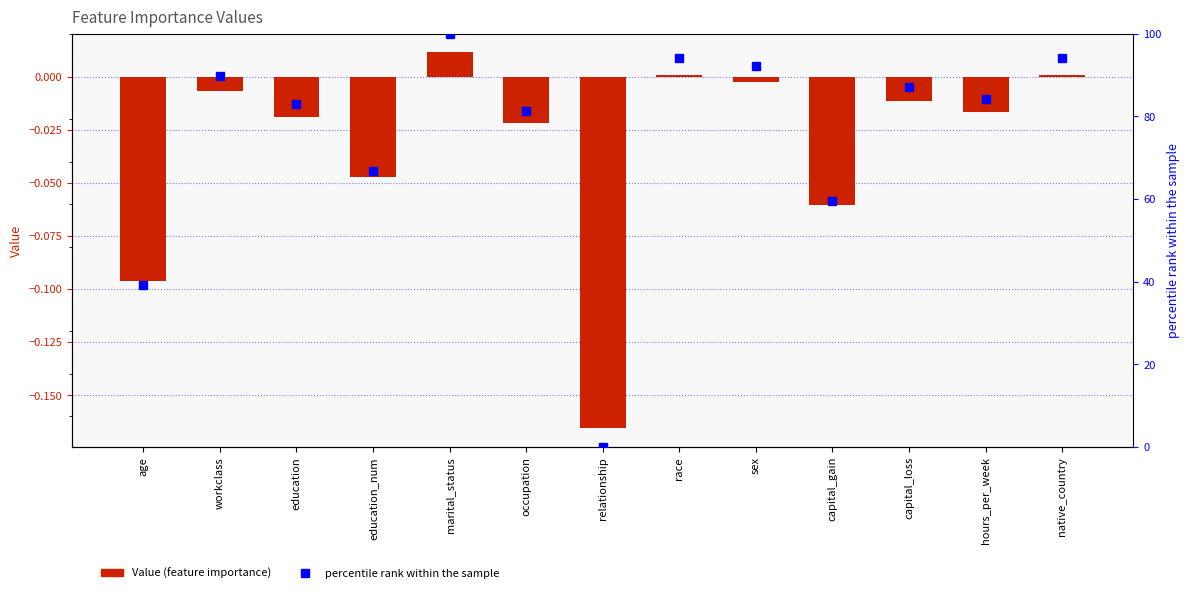

What is the total value across all series at occupation?

81.2